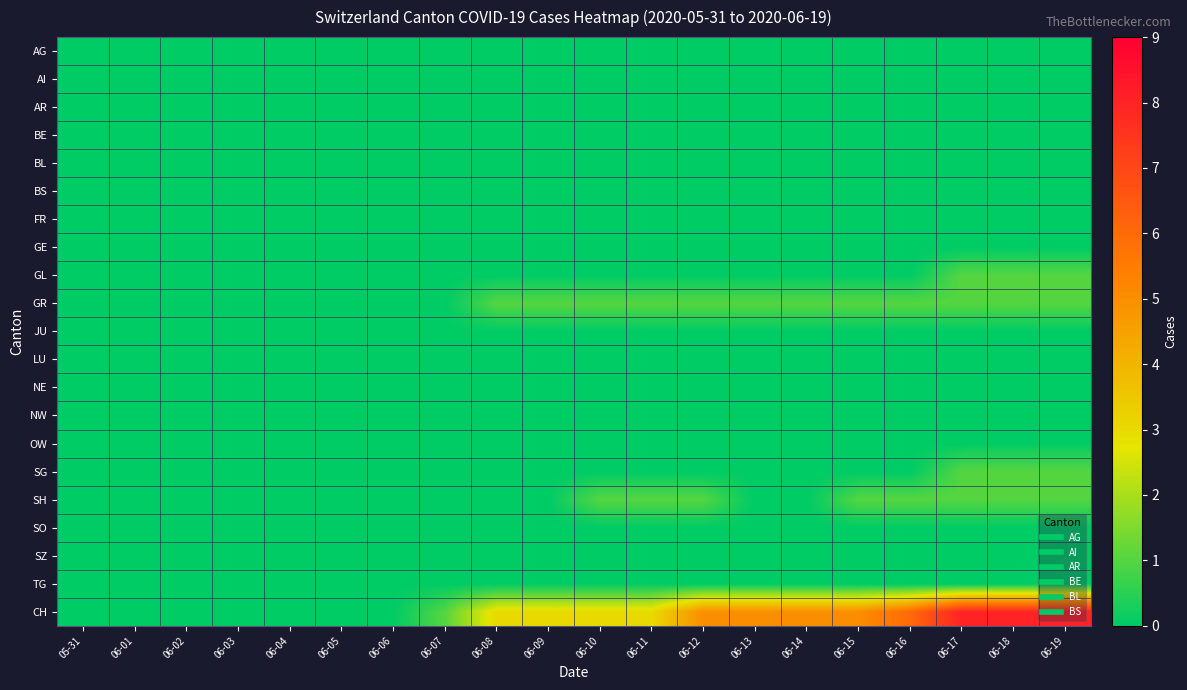

At how many categories does at least one series exceed 0?

13